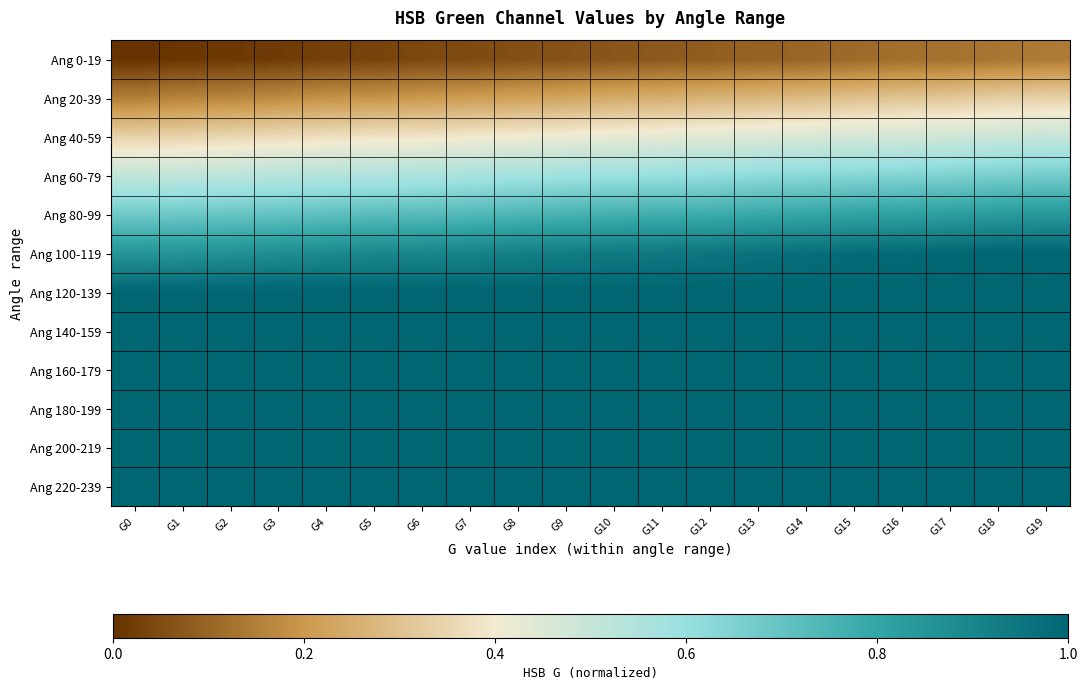

At how many categories does at least one series exceed 0?

20